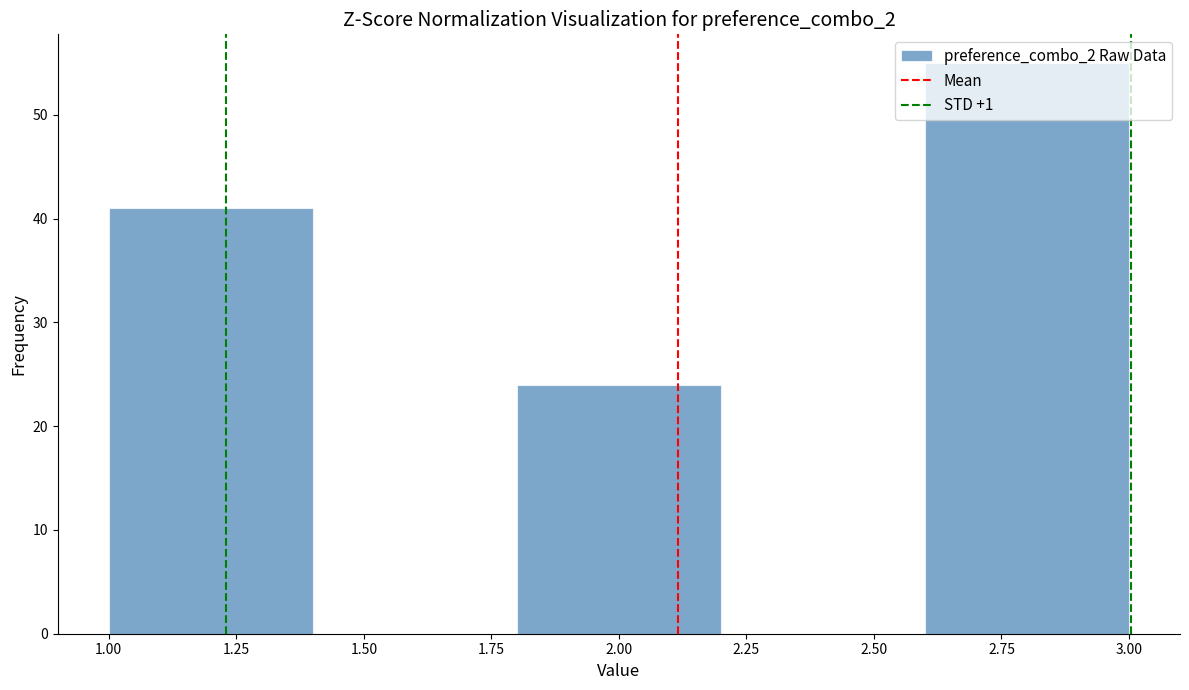

Reading left to right, list every bar in this chart as the range it spans on the x-axis followed by its height. The values are not printed on the chart, so give them approximately, as read against the axis.

1.0 to 1.4: 41
1.4 to 1.8: 0
1.8 to 2.2: 24
2.2 to 2.6: 0
2.6 to 3.0: 55